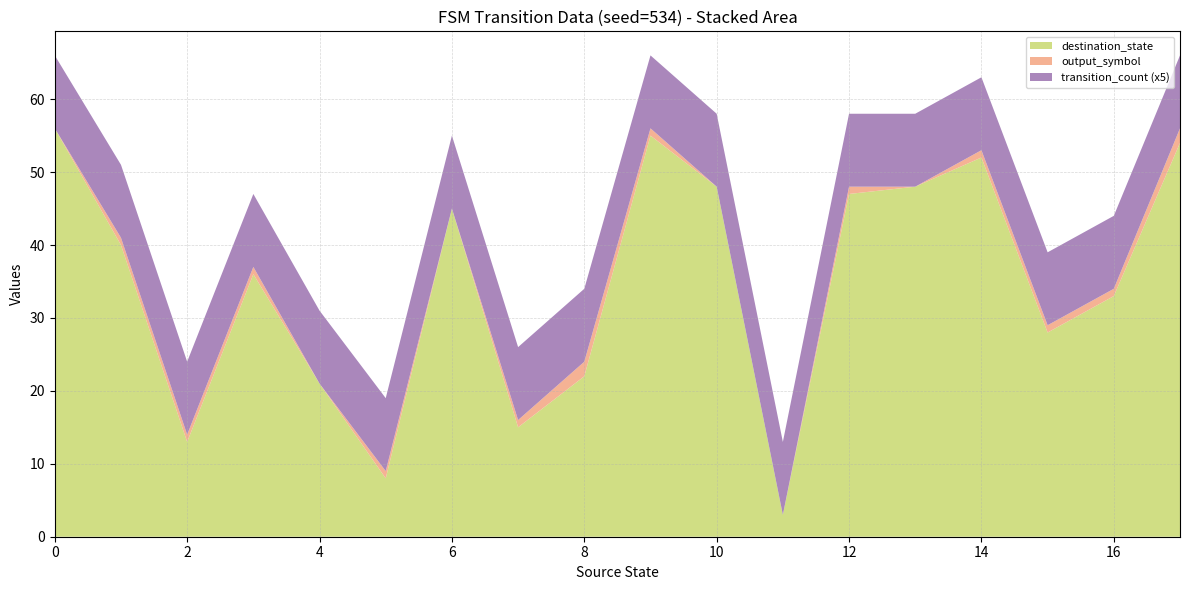

What is the lowest value of the destination_state series?

3